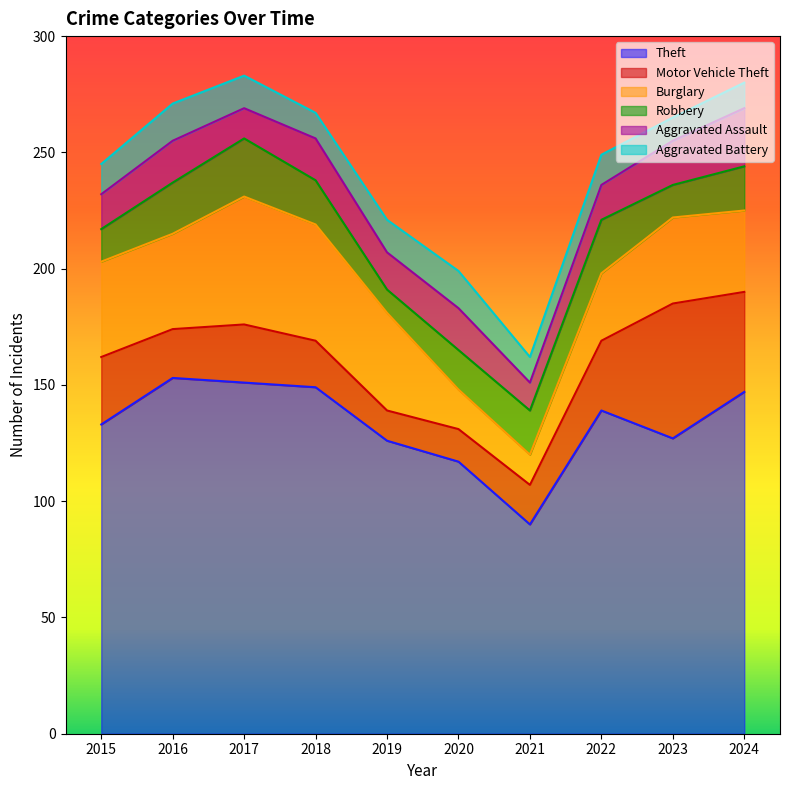

In Aggravated Assault, how many points are lower than both neighbors (excluding endpoints)?

3